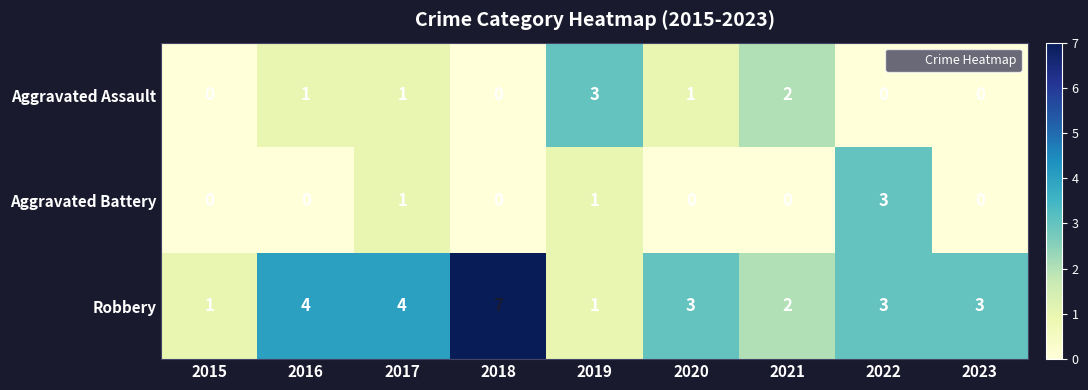

What is the difference between the maximum and minimum values in the Aggravated Assault series?

3